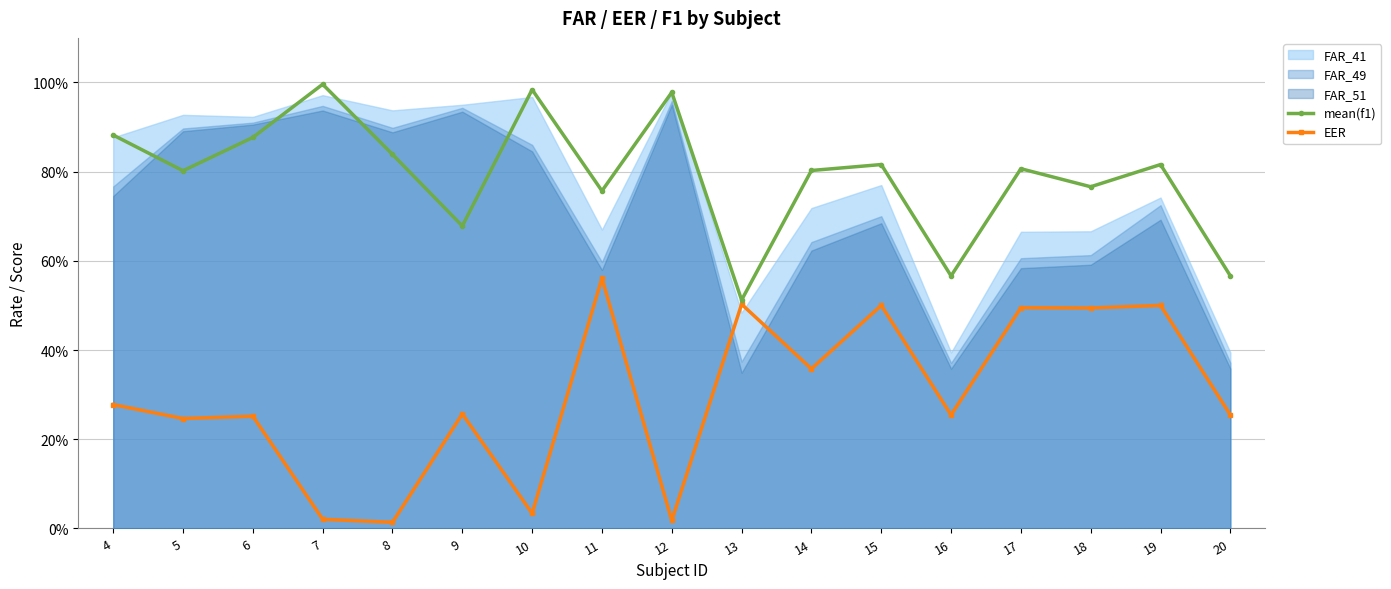

What is the value of the mean(f1) point at the 7th from the left?

1.0